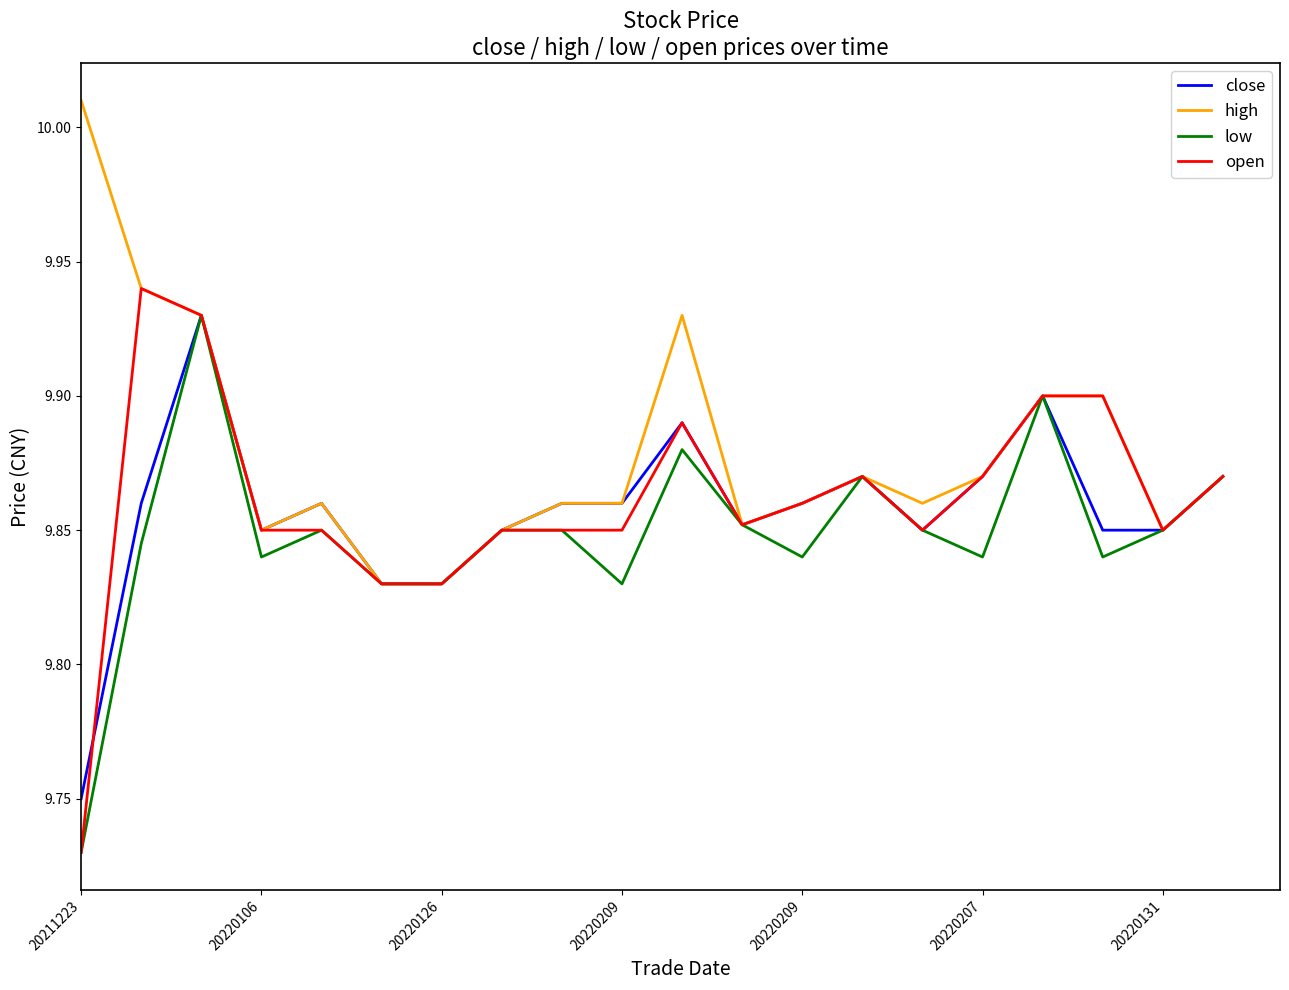

Which series has the largest total across all categories?

high